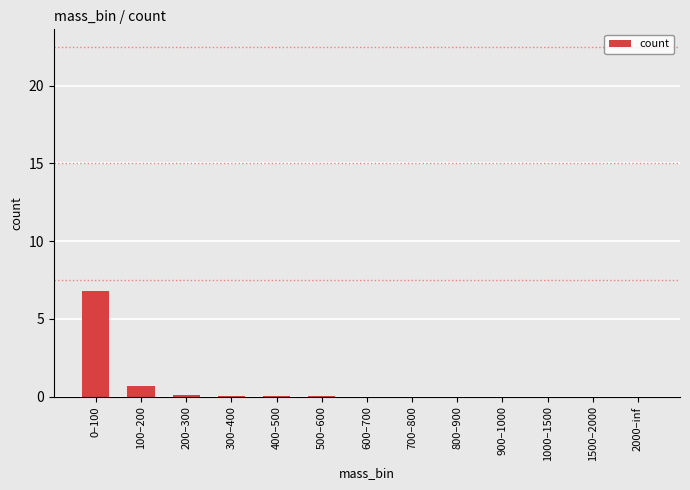

True or false: the data shows 0.0 at 600–700.

True